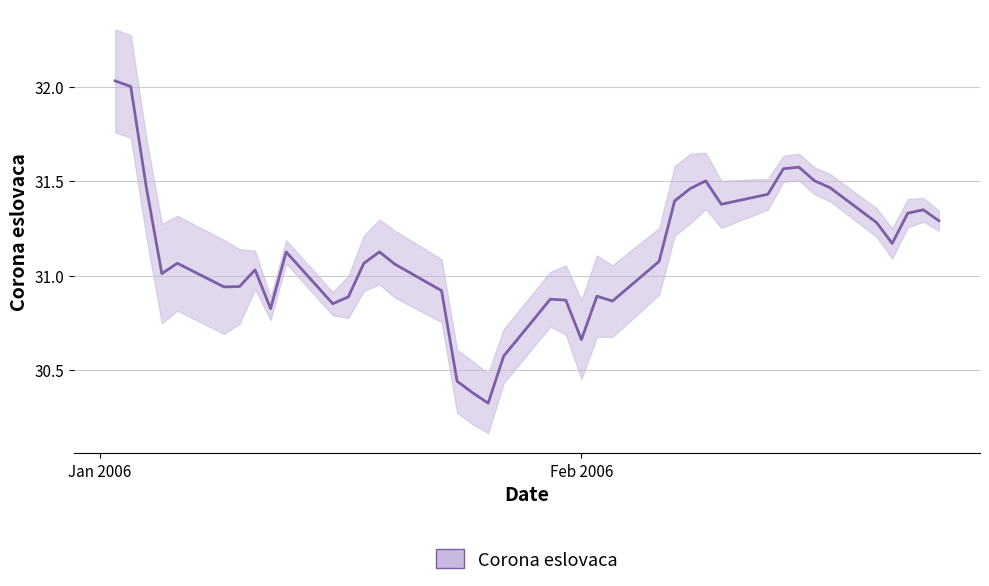

What is the average value?

31.1